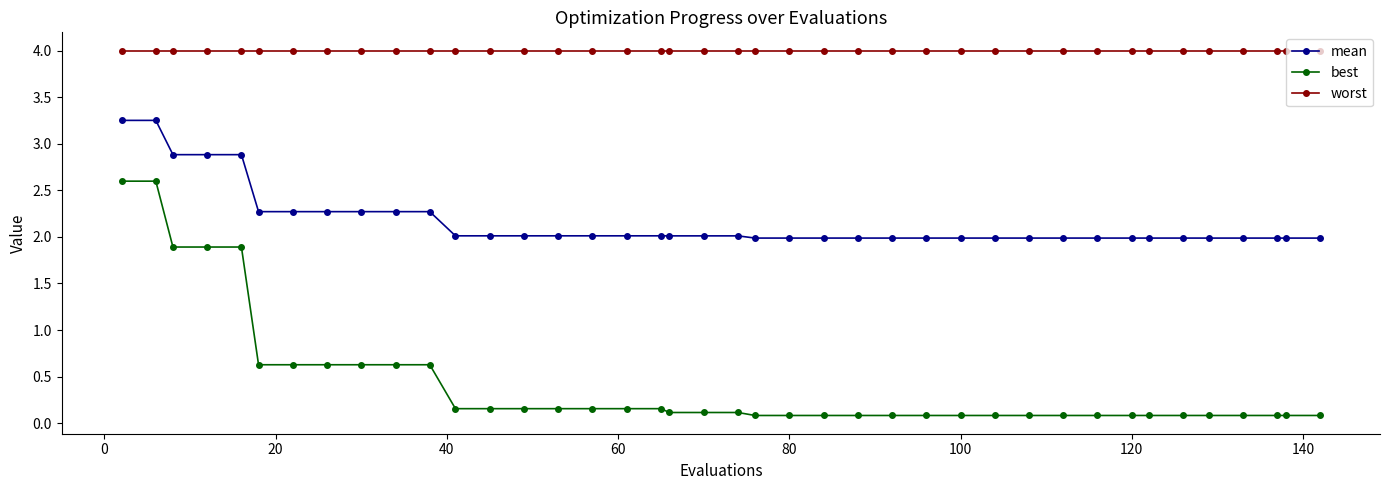

True or false: worst and best cross at least once.

False